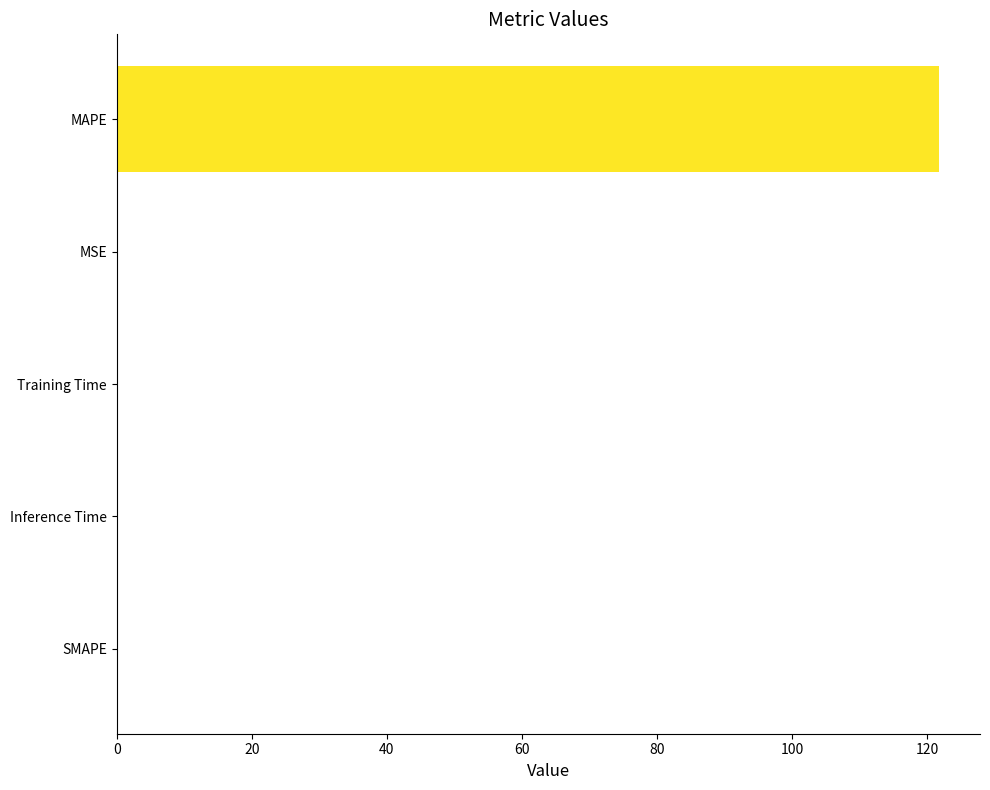

True or false: the data shows 69.5 at MAPE.

False